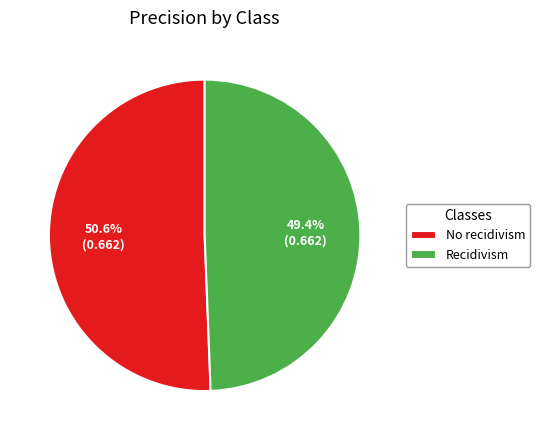

To the nearest percent, what percentage of the pie is No recidivism?

51%